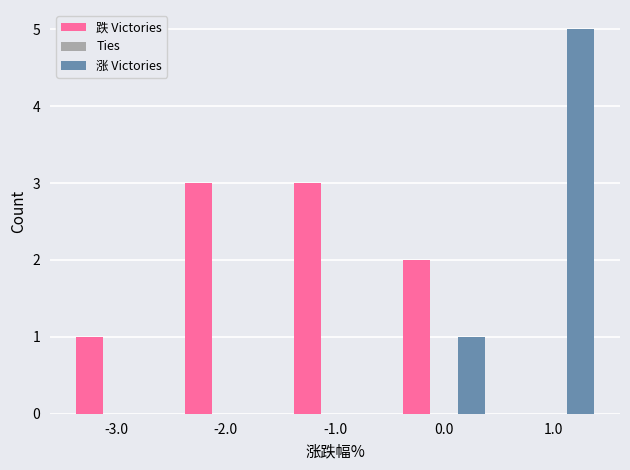

Between 0.0 and 1.0, which series saw the biggest shift?

涨 Victories